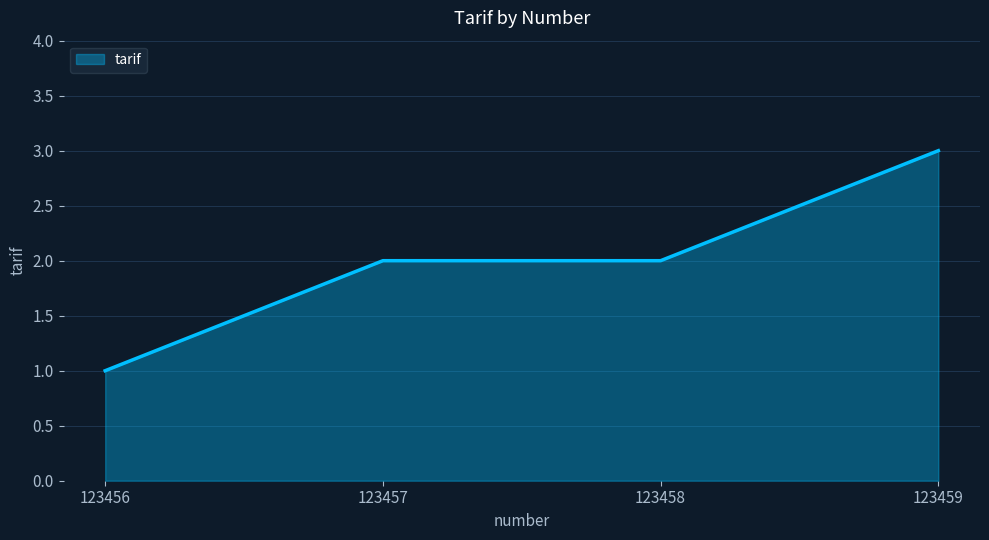

True or false: the data shows 5 at 123459.

False